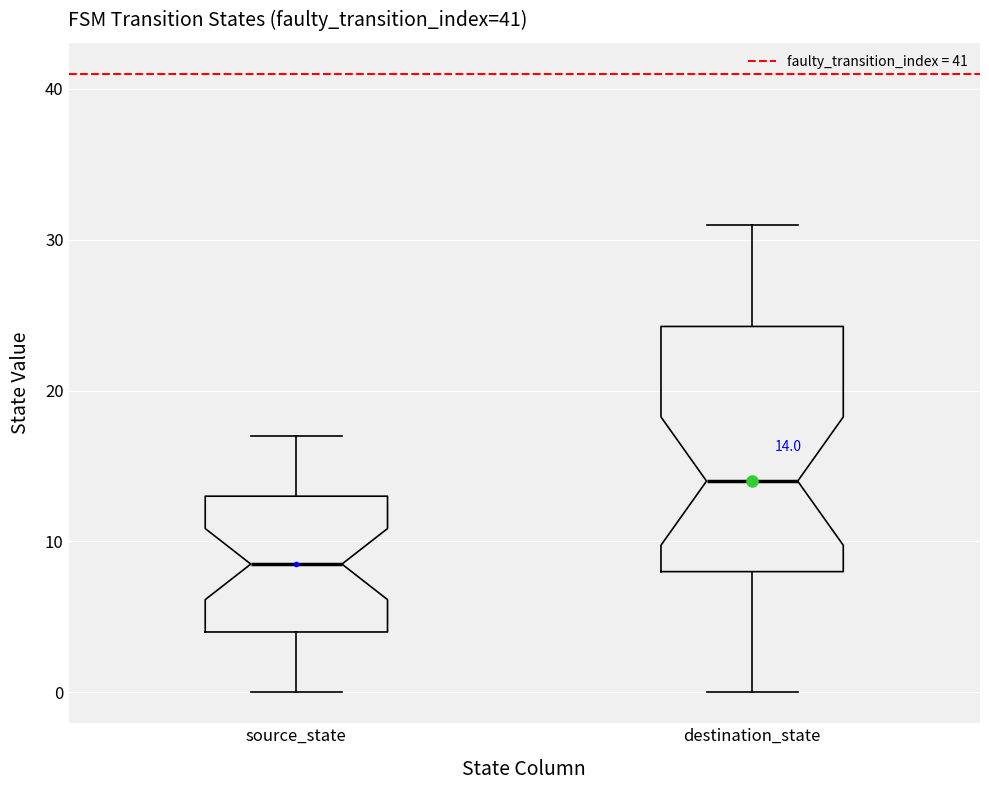

Which box is the tallest, from its lower edge to its upper edge?

destination_state